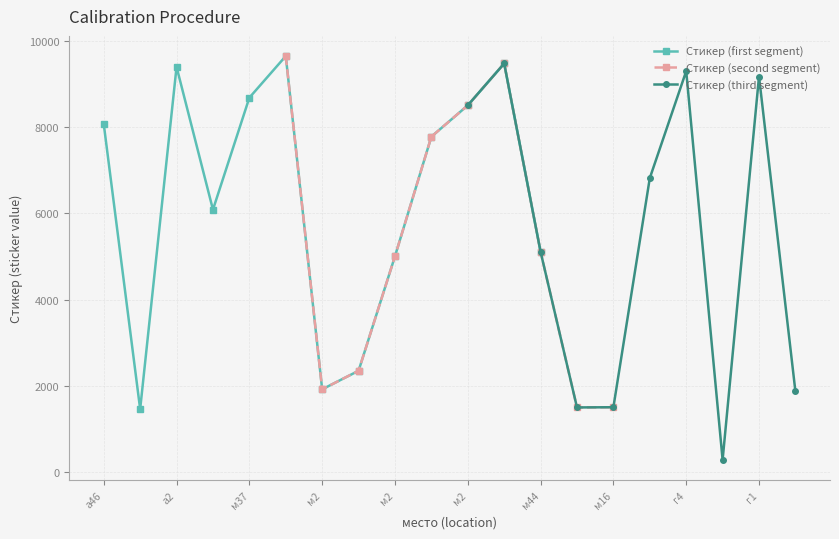

What is the average value?

5699